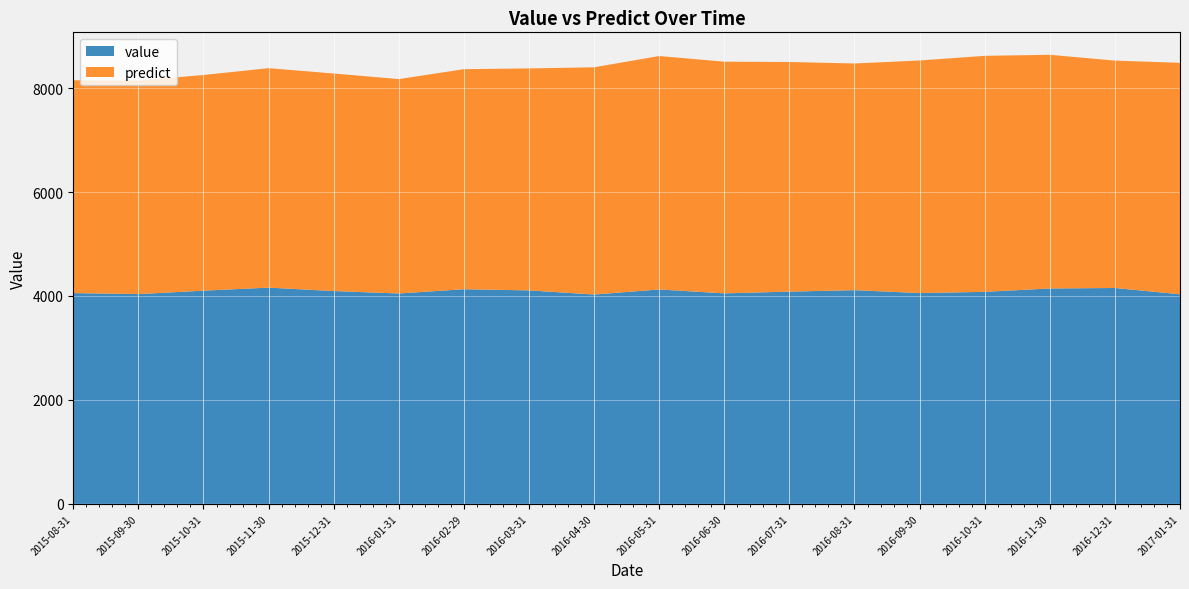

Reading left to right, list all the values displayed in this chart.

value: 2015-08-31=4055.8	2015-09-30=4036.2	2015-10-31=4102.6	2015-11-30=4161.0	2015-12-31=4095.1	2016-01-31=4048.2	2016-02-29=4130.1	2016-03-31=4107.8	2016-04-30=4028.0	2016-05-31=4125.5	2016-06-30=4050.7	2016-07-31=4084.3	2016-08-31=4111.8	2016-09-30=4056.2	2016-10-31=4079.6	2016-11-30=4144.5	2016-12-31=4154.1	2017-01-31=4032.8
predict: 2015-08-31=4094.8	2015-09-30=4111.4	2015-10-31=4150.1	2015-11-30=4223.2	2015-12-31=4186.3	2016-01-31=4125.9	2016-02-29=4234.5	2016-03-31=4271.5	2016-04-30=4373.0	2016-05-31=4492.4	2016-06-30=4458.1	2016-07-31=4418.5	2016-08-31=4362.8	2016-09-30=4475.7	2016-10-31=4541.9	2016-11-30=4497.2	2016-12-31=4375.7	2017-01-31=4453.9